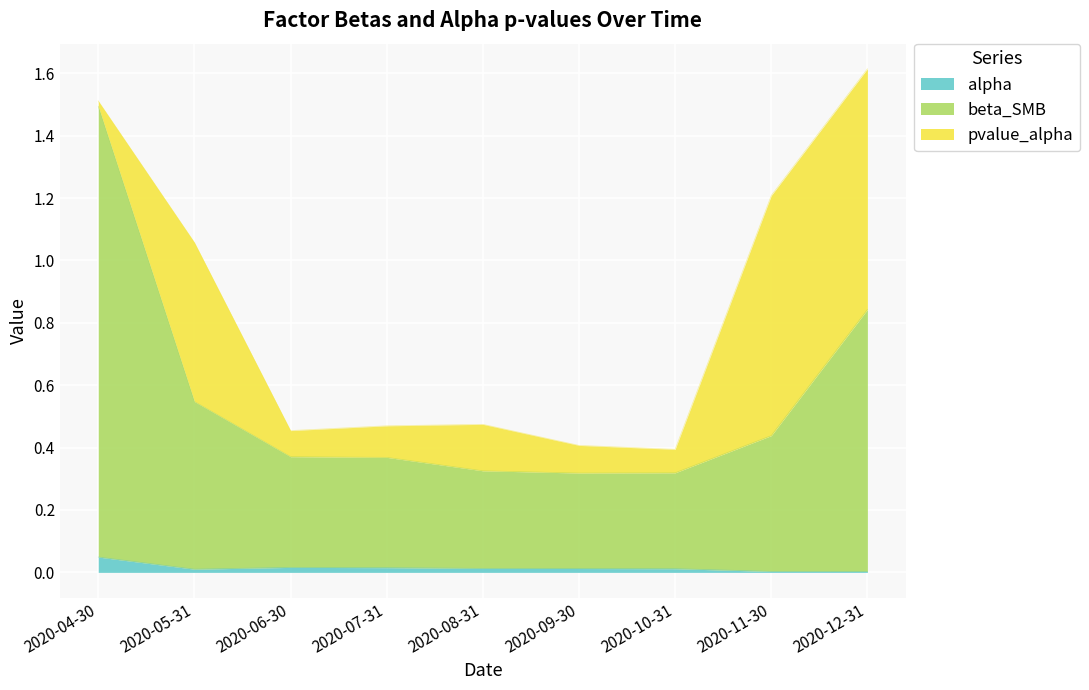

True or false: beta_SMB and alpha intersect in this chart.

False